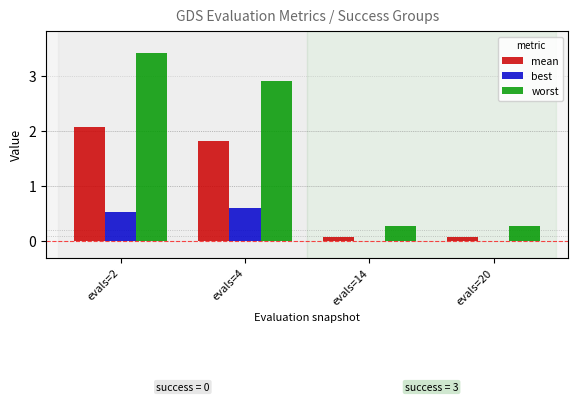

At which category is the sum across all series the highest?

evals=2